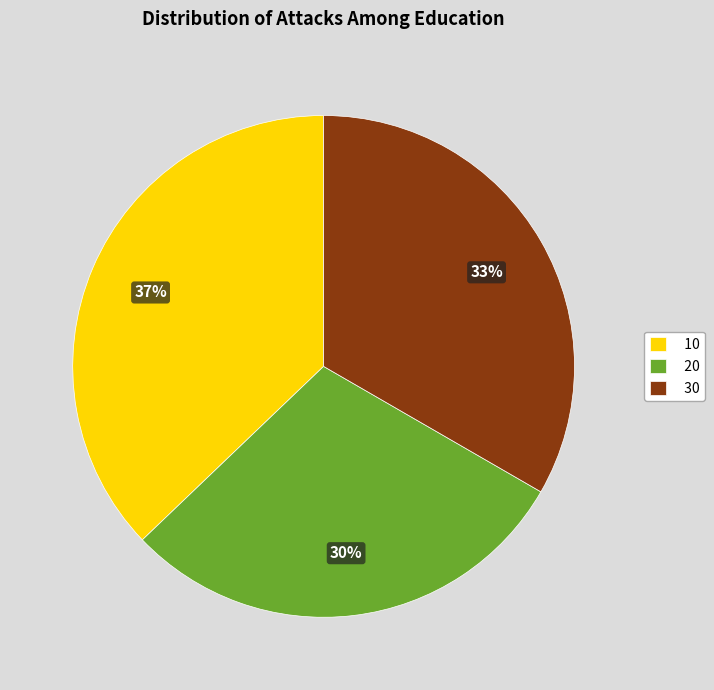

What is the ratio of the value at 10 to the value at 30?

1.1